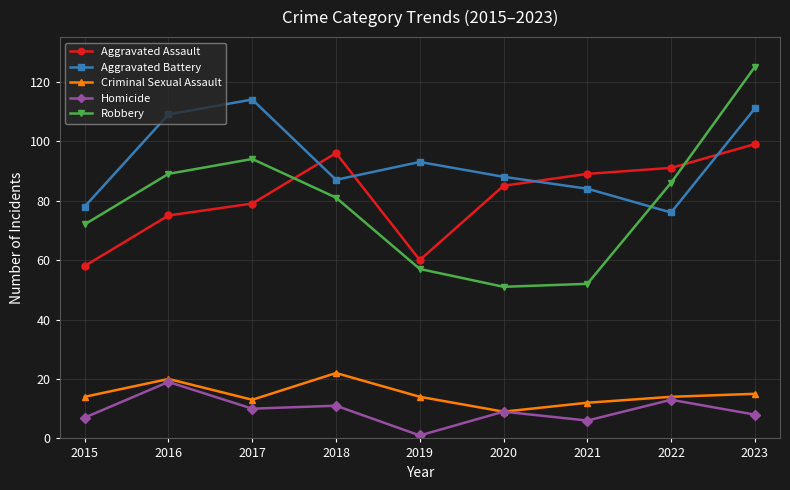

What is the value of the Aggravated Battery point at the 3rd from the left?

114